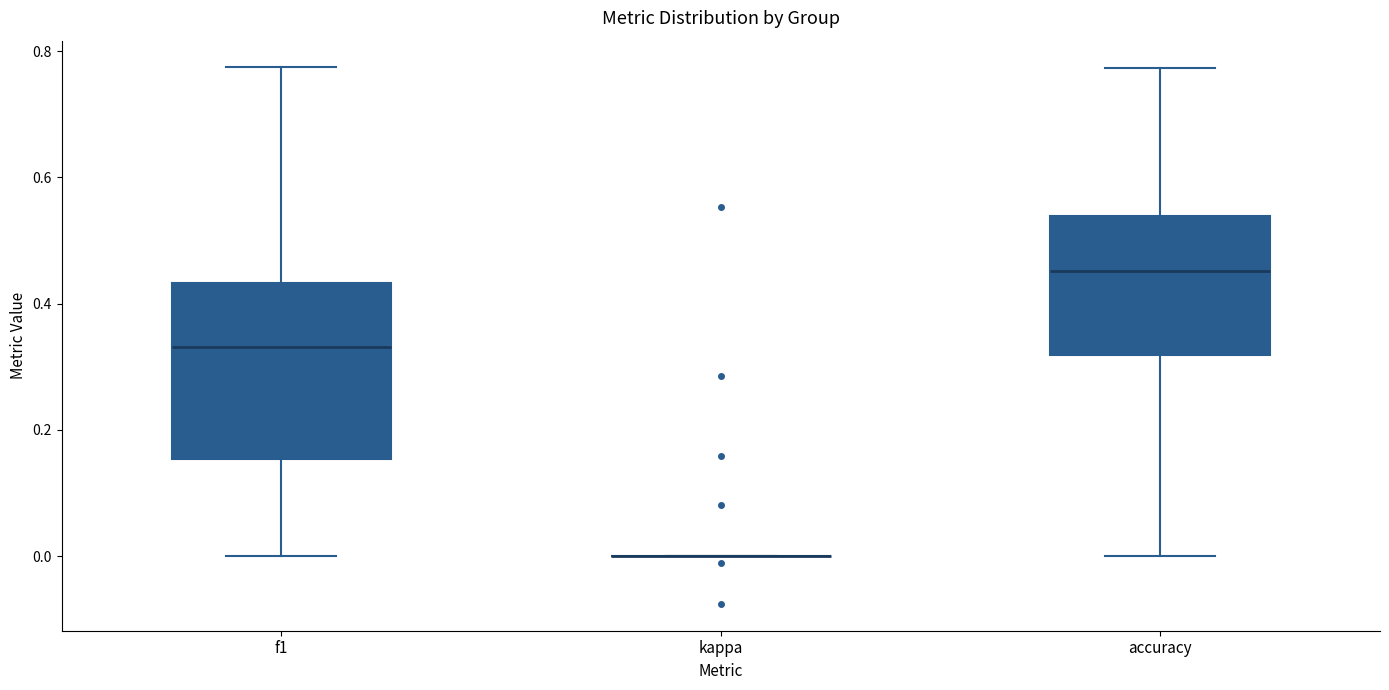

Reading left to right, transcribe this box plot: for each box, give where its median line is, the range the box spans, and where its two whiskers end, as read against the y-axis. The values are not printed on the chart, so give them approximately, as read against the axis.

f1: median 0.34, box 0.16 to 0.44, whiskers 0.00 to 0.78
kappa: box collapsed to a line at 0.00, whiskers 0.00 to 0.00
accuracy: median 0.46, box 0.32 to 0.54, whiskers 0.00 to 0.78